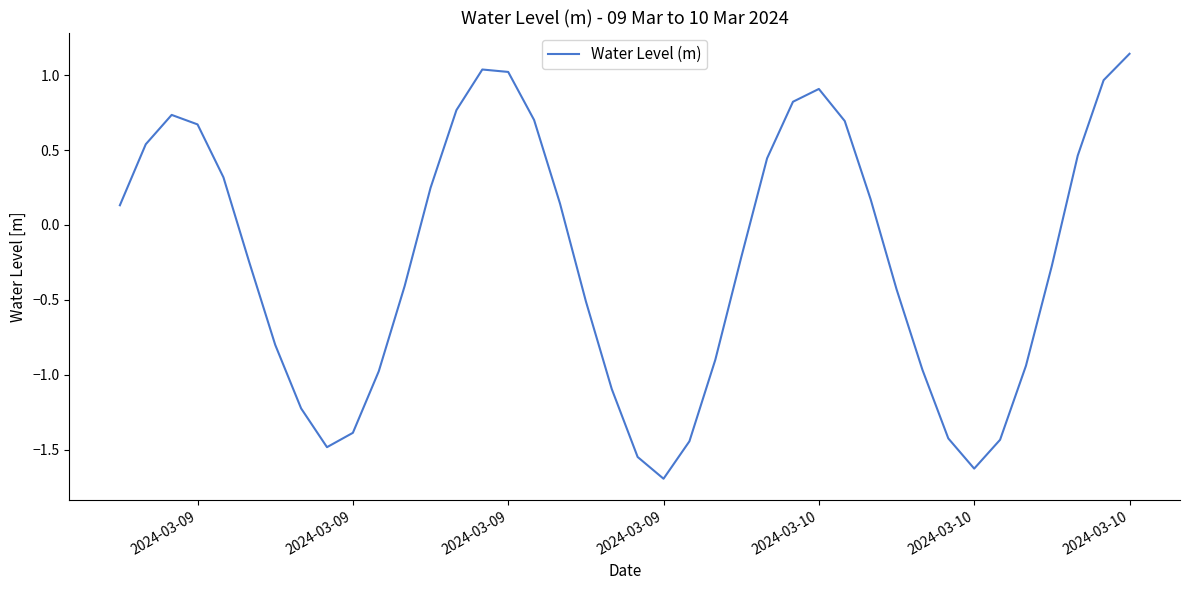

What is the difference between the maximum and minimum values?

2.8